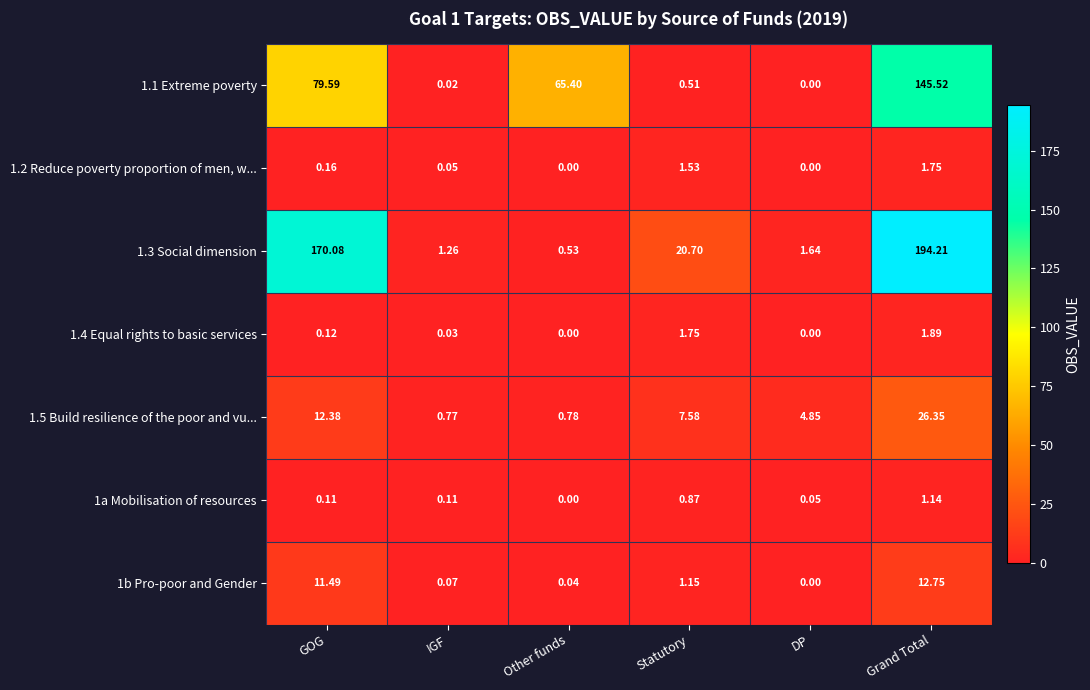

Rank the categories by 1.1 Extreme poverty value from highest to lowest.

Grand Total, GOG, Other funds, Statutory, IGF, DP